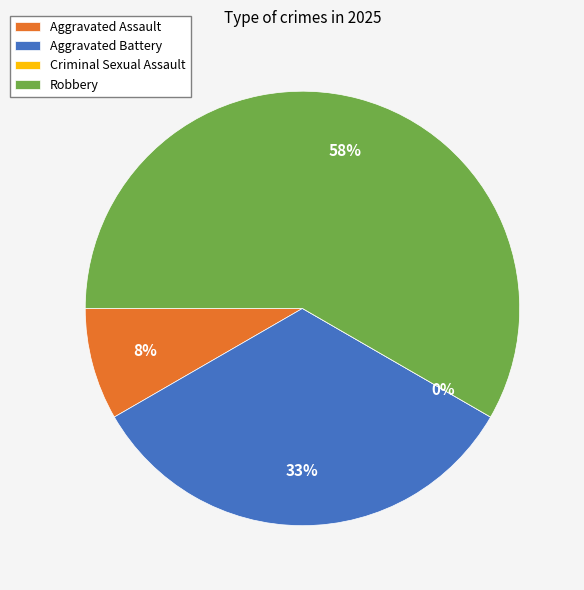

What is the change in value from Aggravated Assault to Robbery?

+6